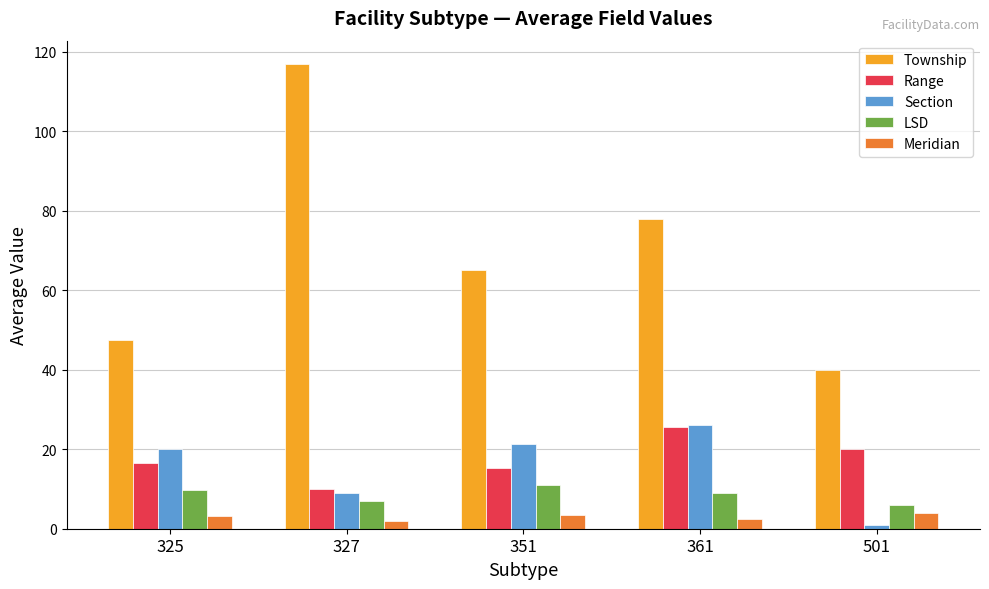

The Township series shows 47.4 at 325. True or false?

True